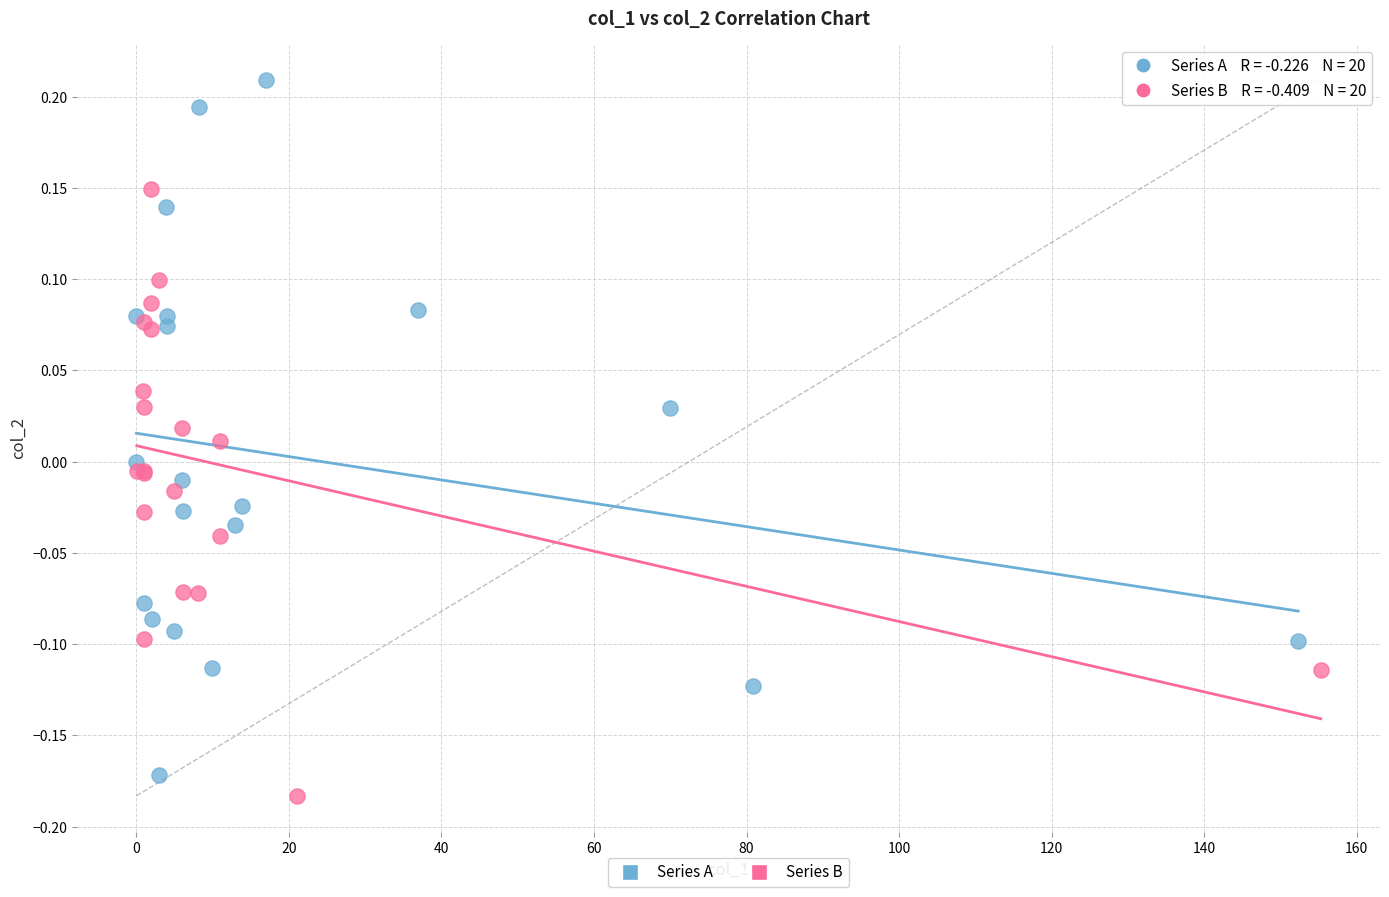

What are all the series names shown in the legend?

Series A, Series B